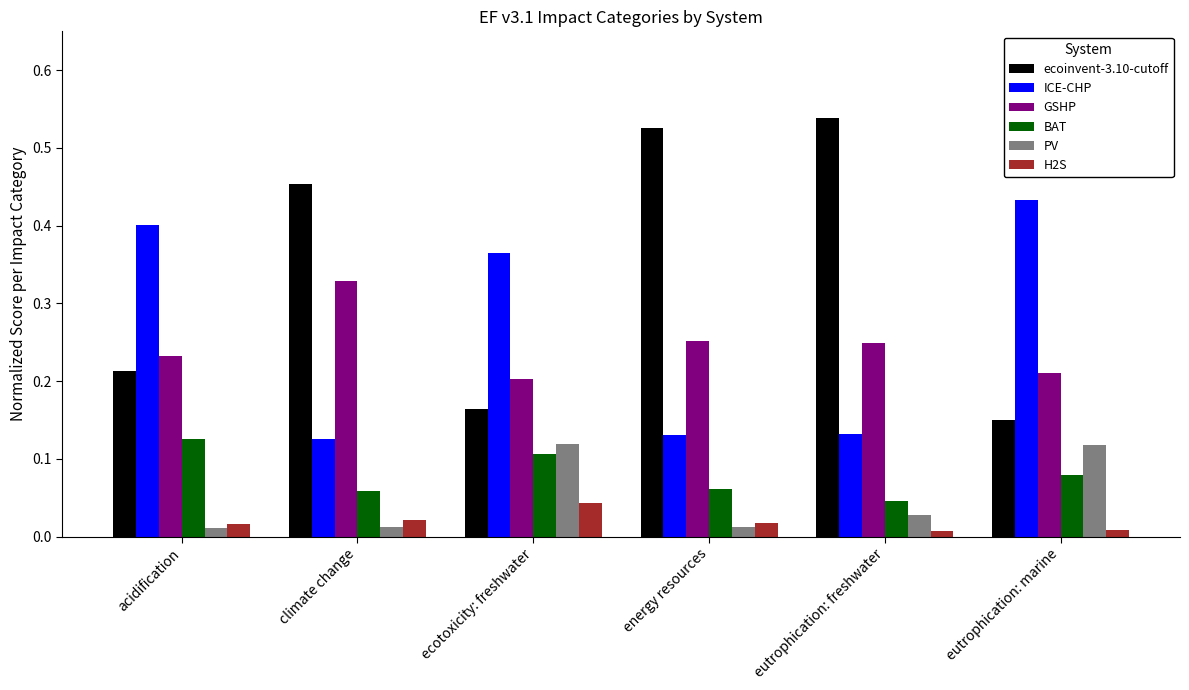

What are all the series names shown in the legend?

ecoinvent-3.10-cutoff, ICE-CHP, GSHP, BAT, PV, H2S